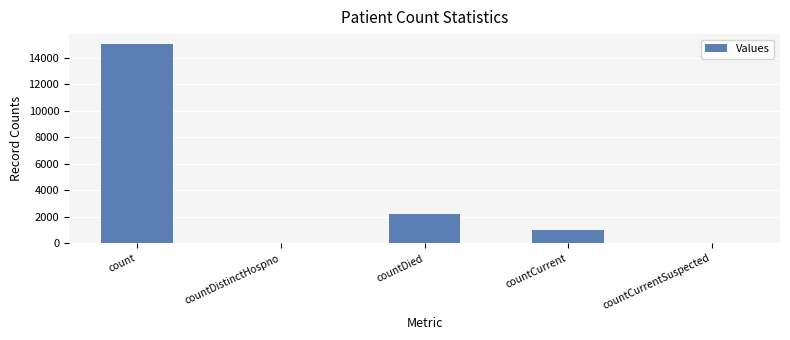

Which has a higher value, count or countDistinctHospno?

count